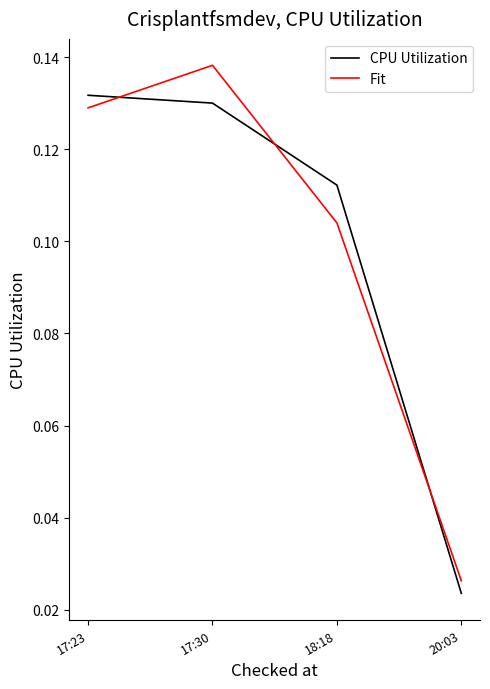

At how many categories does at least one series exceed 0?

4